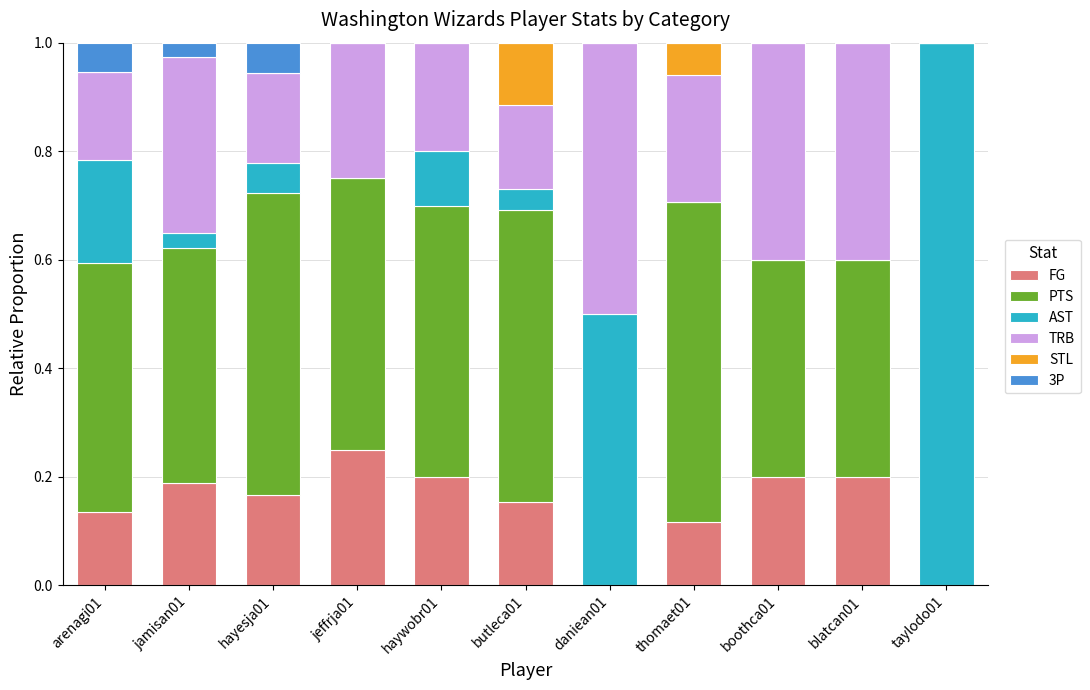

What is the total value across all series at butleca01?

1.0